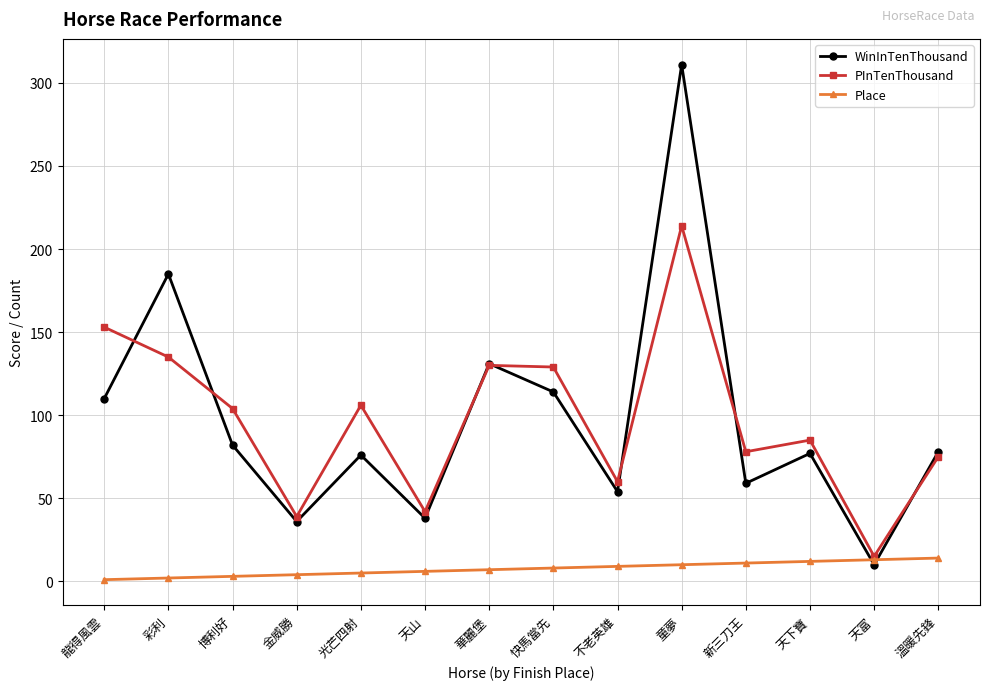

The value of WinInTenThousand at 龍得風雲 is 110. True or false?

True